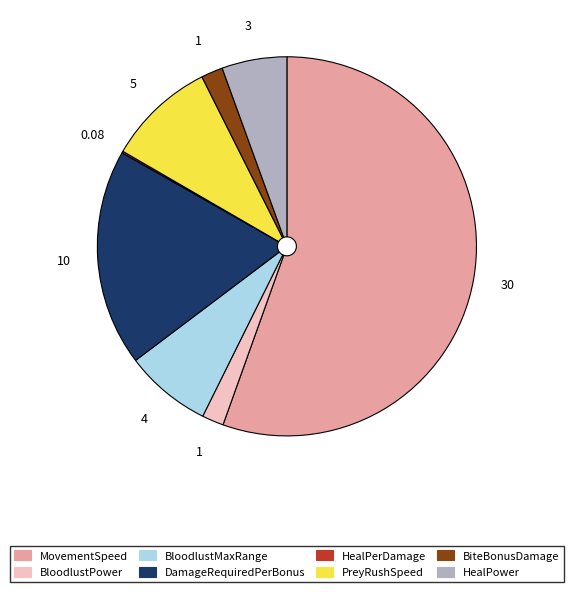

Is the sum of MovementSpeed and BloodlustPower greater than half?

Yes